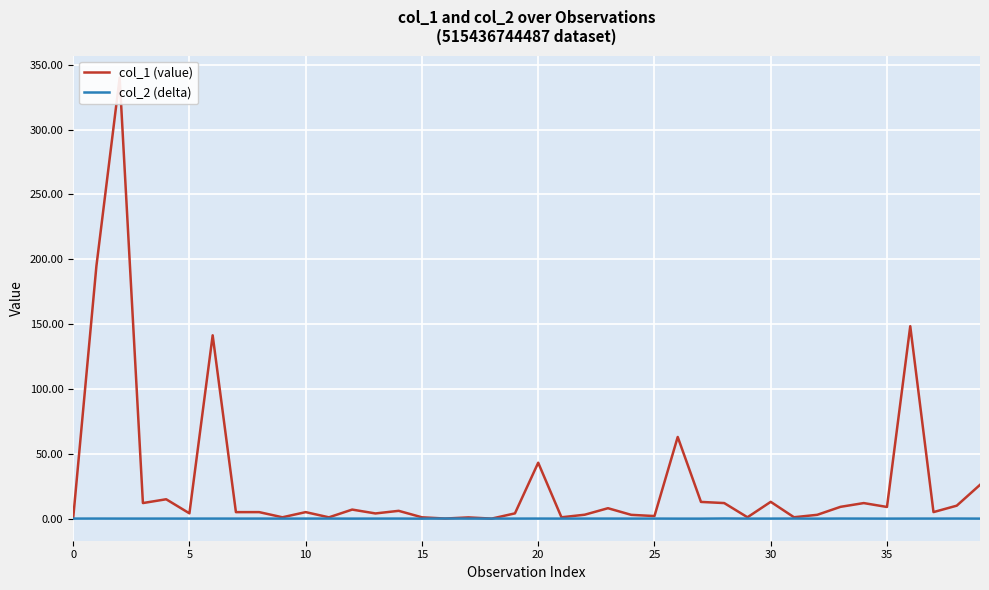

Count the number of categories in the chart.

40